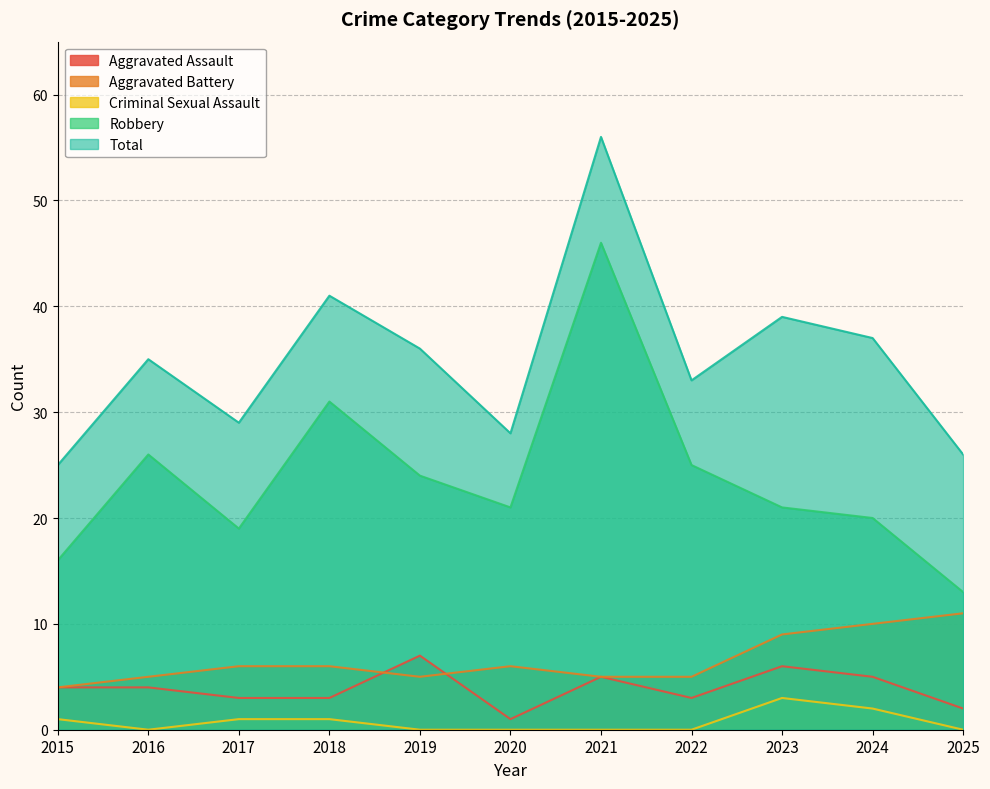

True or false: Robbery has a value of 26 at 2016.

True